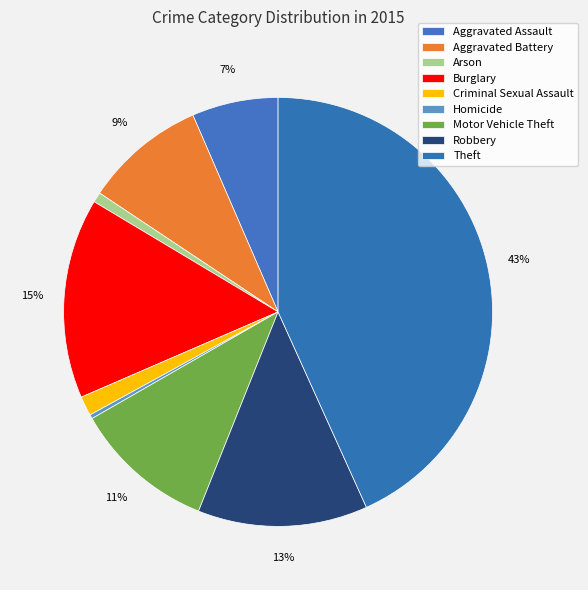

To the nearest percent, what is the average slice percentage?

11%